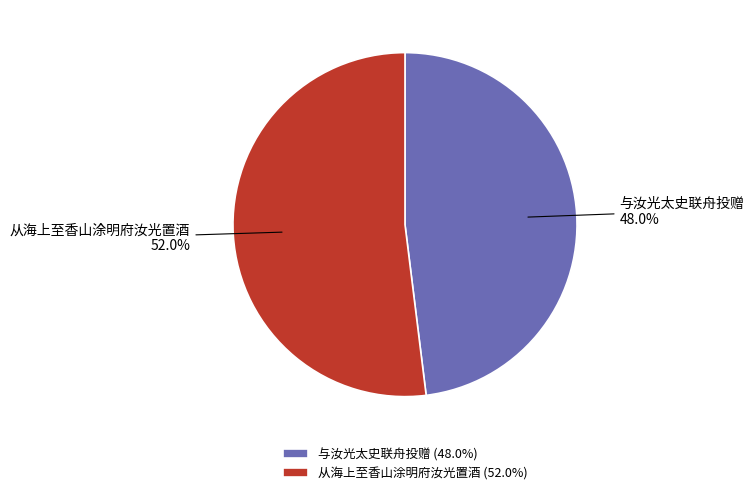

Between 与汝光太史联舟投赠 and 从海上至香山涂明府汝光置酒, which is larger?

从海上至香山涂明府汝光置酒